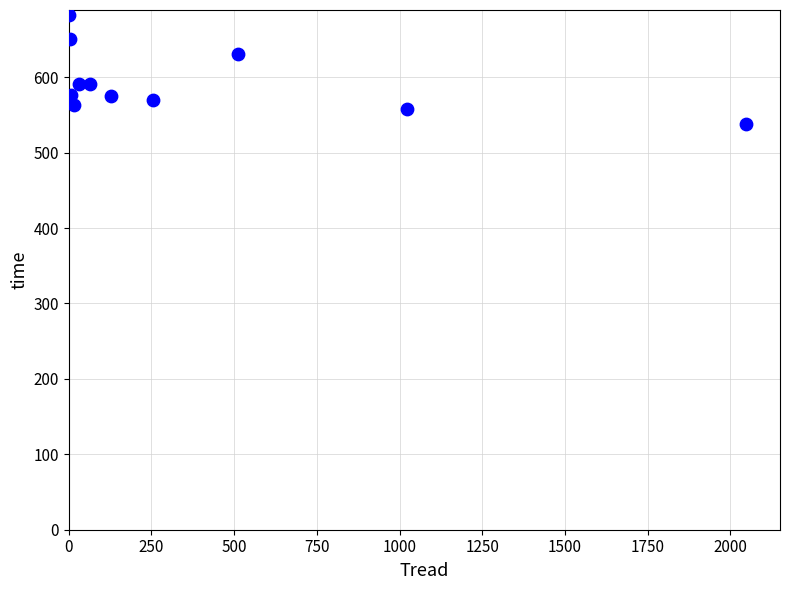

What is the range of Y values (max minus min)?

144